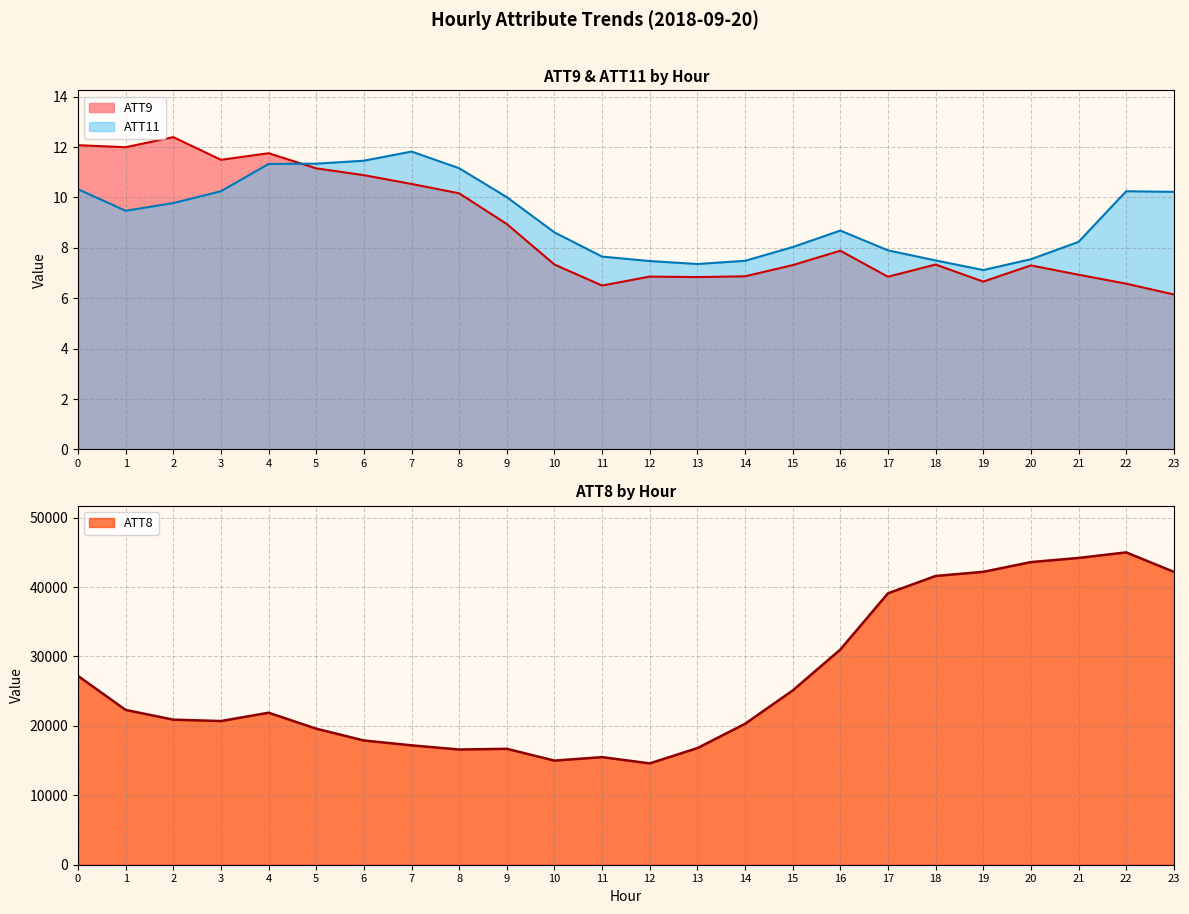

Is it true that ATT11 equals 11.2 at 8?

True